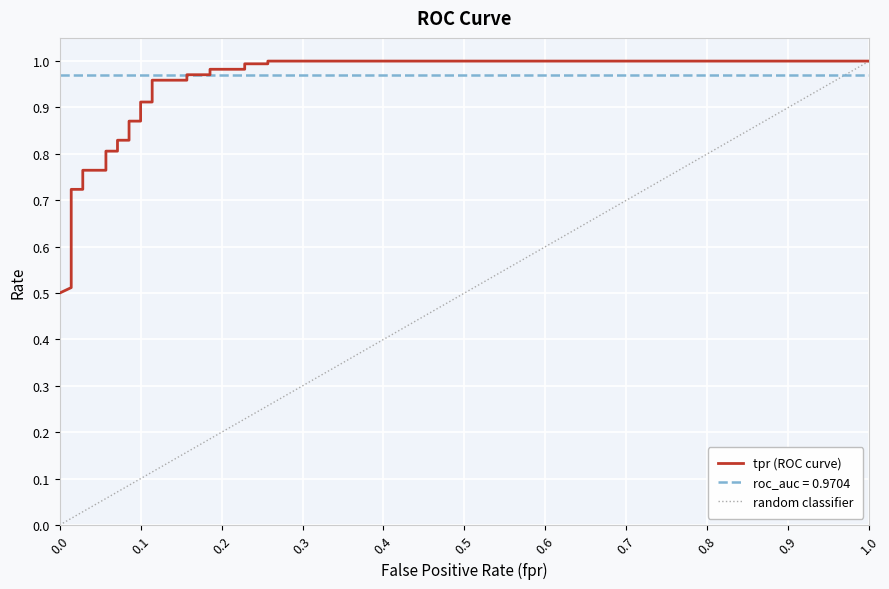

What is the label of the 3rd point from the left?

0.1